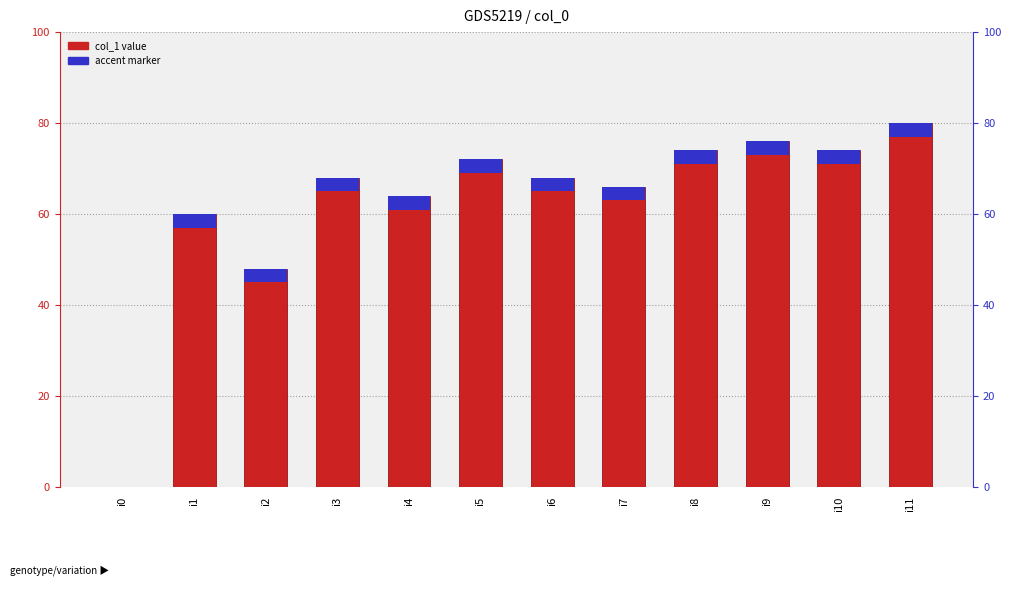

Is it true that the value at i2 is 19?

False